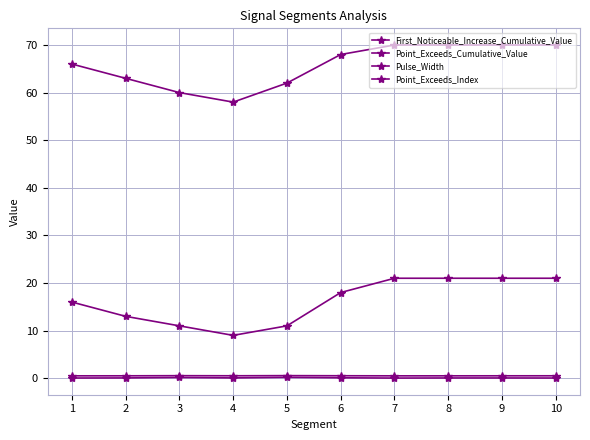

True or false: Pulse_Width and Point_Exceeds_Cumulative_Value cross at least once.

False